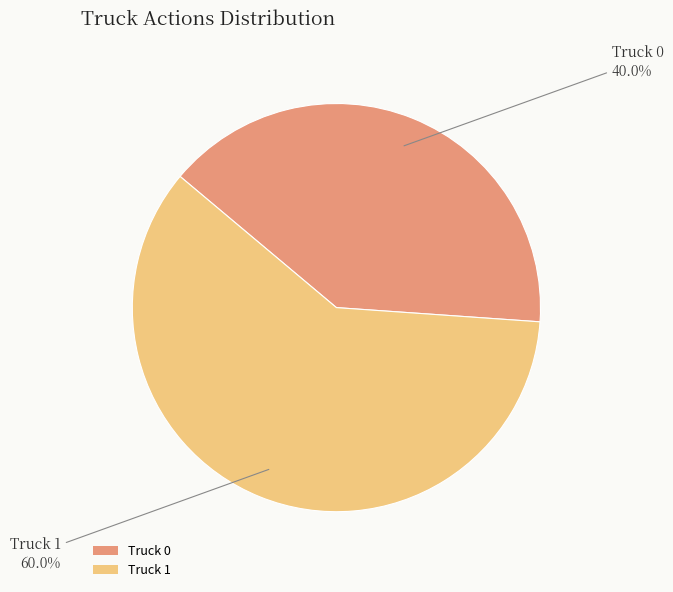

Does any single category account for the majority?

Yes